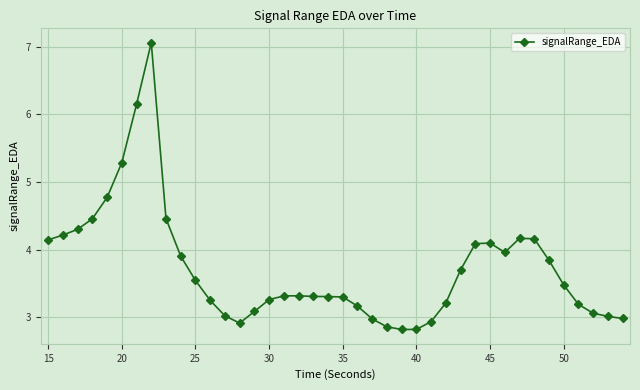

What is the sum of all values?

149.0